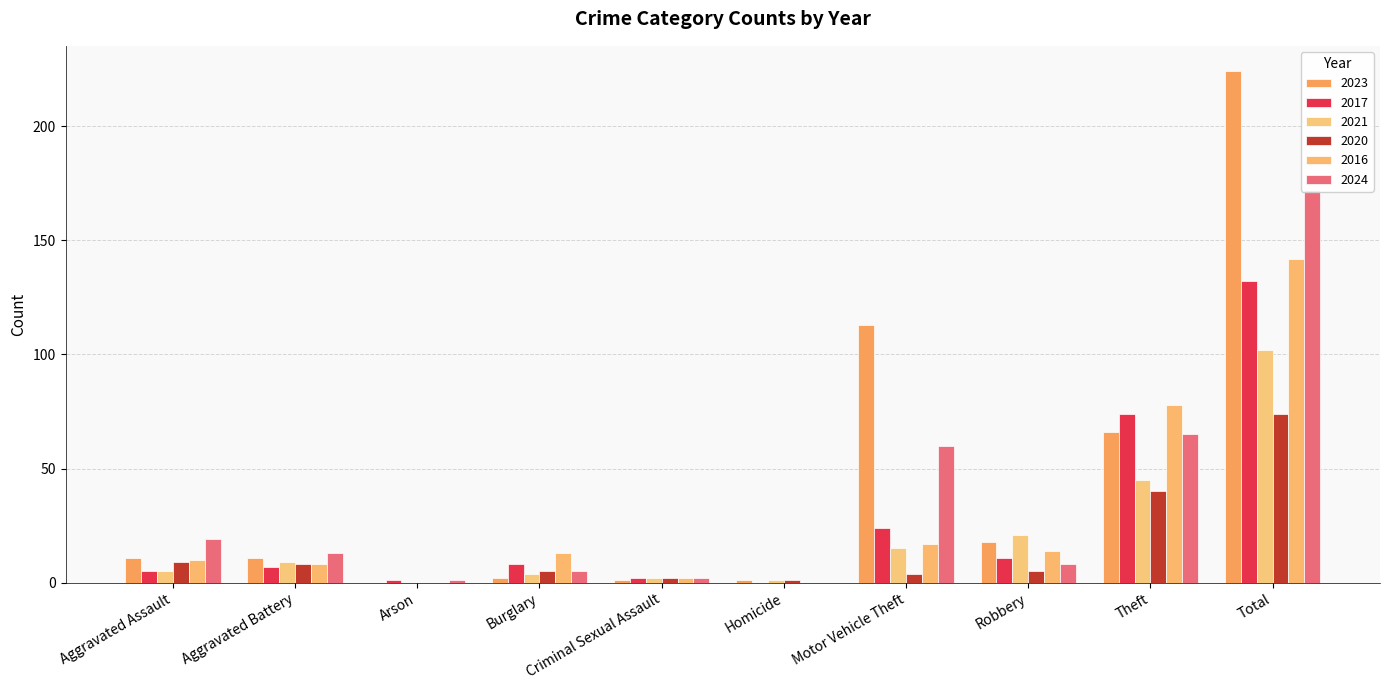

Reading left to right, what are all the values shown in this chart?

2023: 11	11	0	2	1	1	113	18	66	224
2017: 5	7	1	8	2	0	24	11	74	132
2021: 5	9	0	4	2	1	15	21	45	102
2020: 9	8	0	5	2	1	4	5	40	74
2016: 10	8	0	13	2	0	17	14	78	142
2024: 19	13	1	5	2	0	60	8	65	172